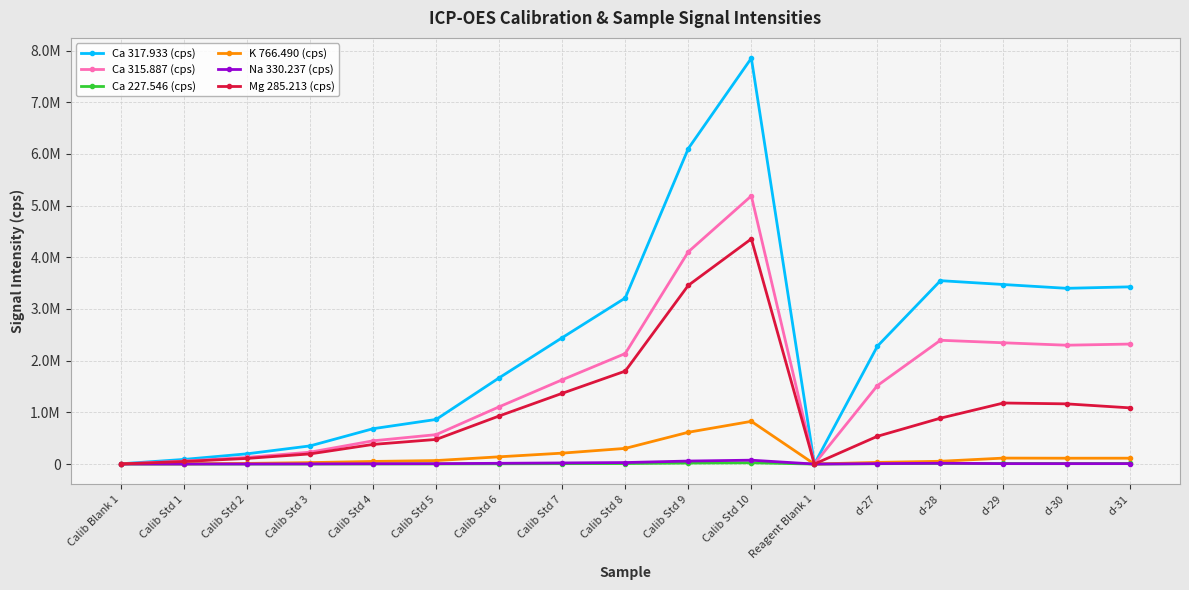

How many values in the K 766.490 (cps) series exceed 67553?

9